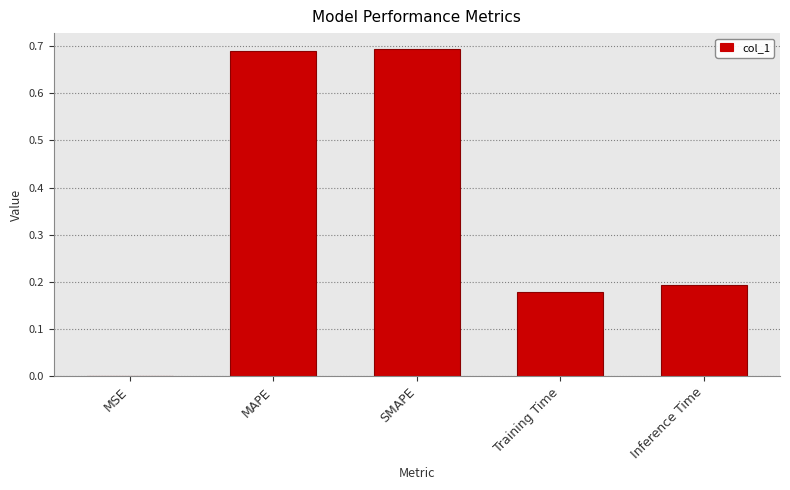

What is the sum of all values?

1.8